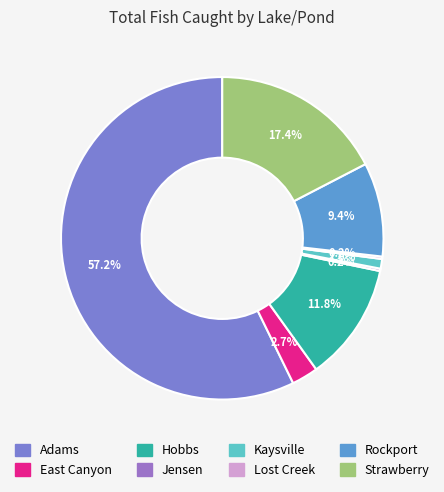

Which slice is the smallest?

Jensen